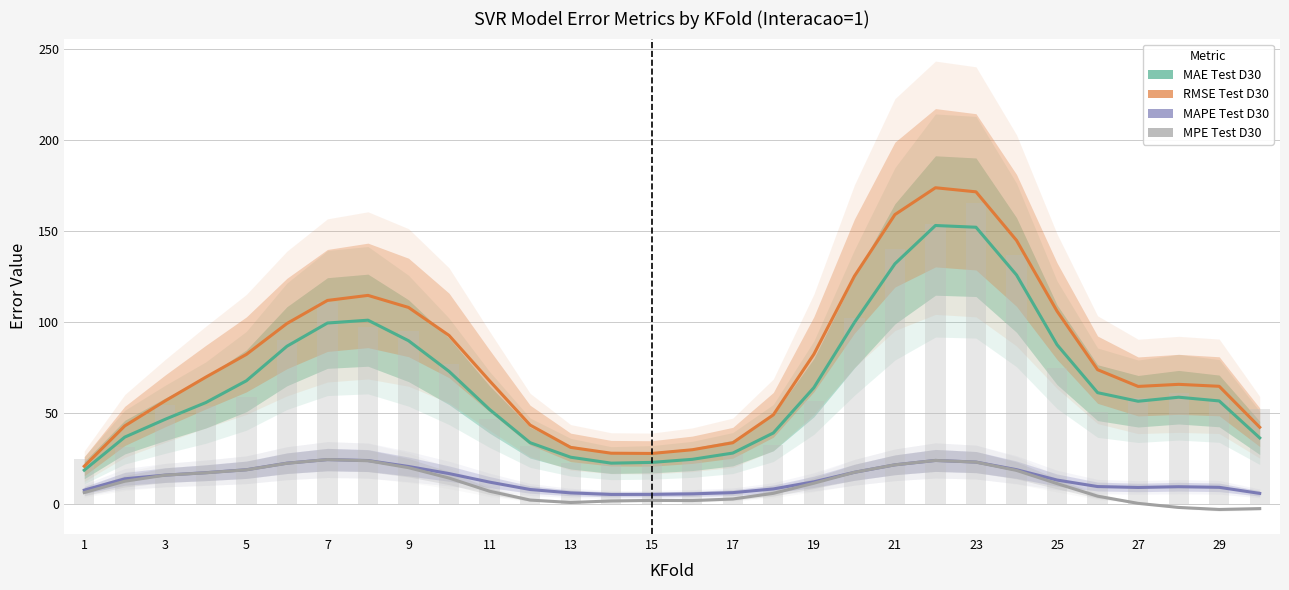

The value of MAPE Test D30 at 23 is 2.1. True or false?

False